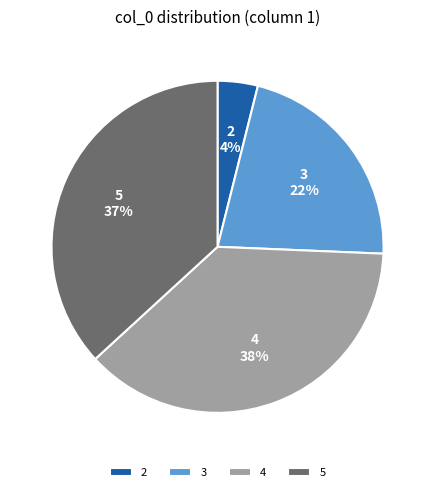

Does 4 account for over 50% of the chart?

No